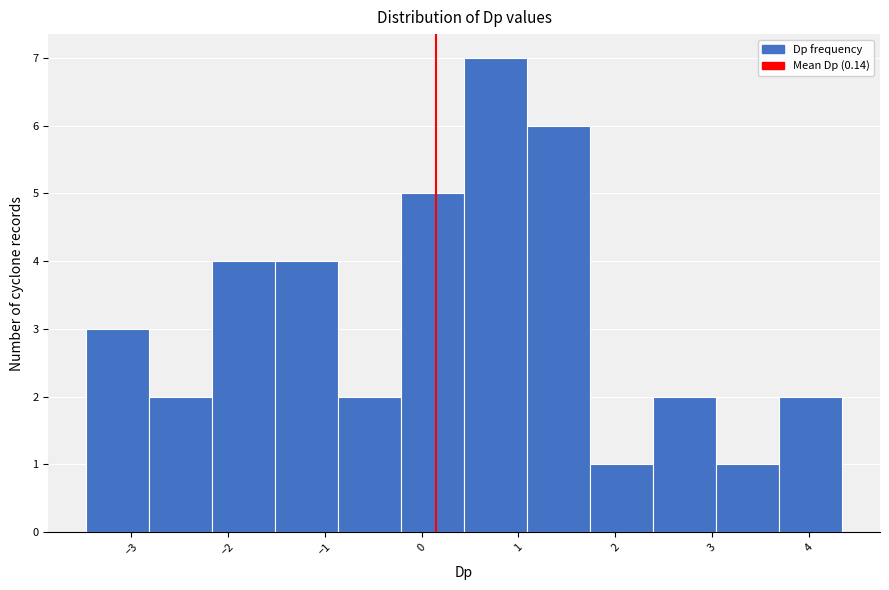

What is the height of the bar covering 3.7 to 4.3 on the x-axis? Neither the bar edges nor the heights are printed on the chart, so give them approximately, as read against the axes.

2